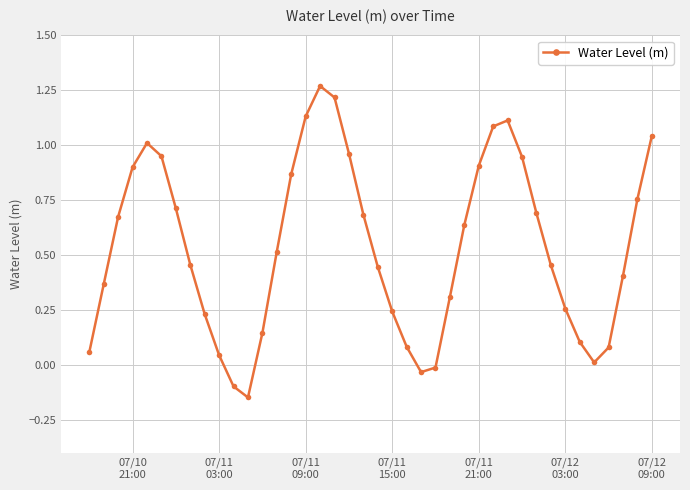

What is the difference between the maximum and minimum values?

1.4